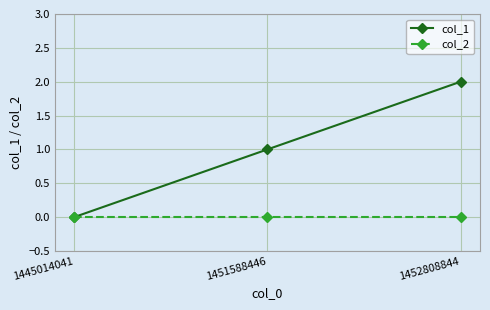

What is the difference between the highest and lowest values at 1451588446?

1